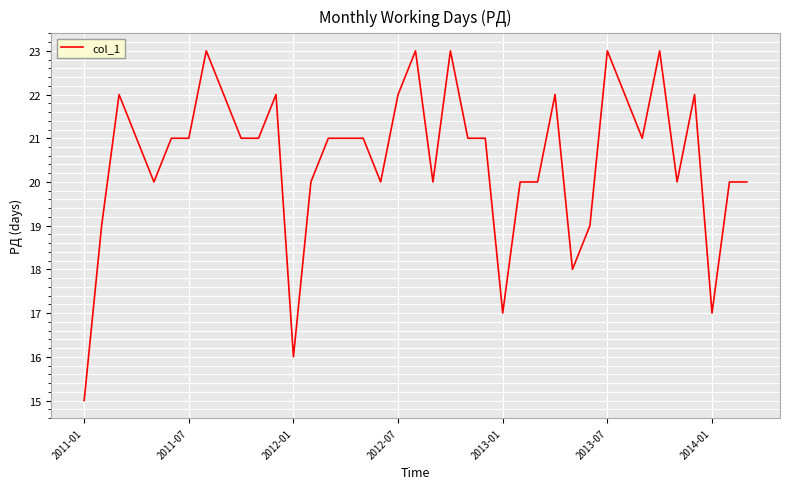

What is the average value?

21